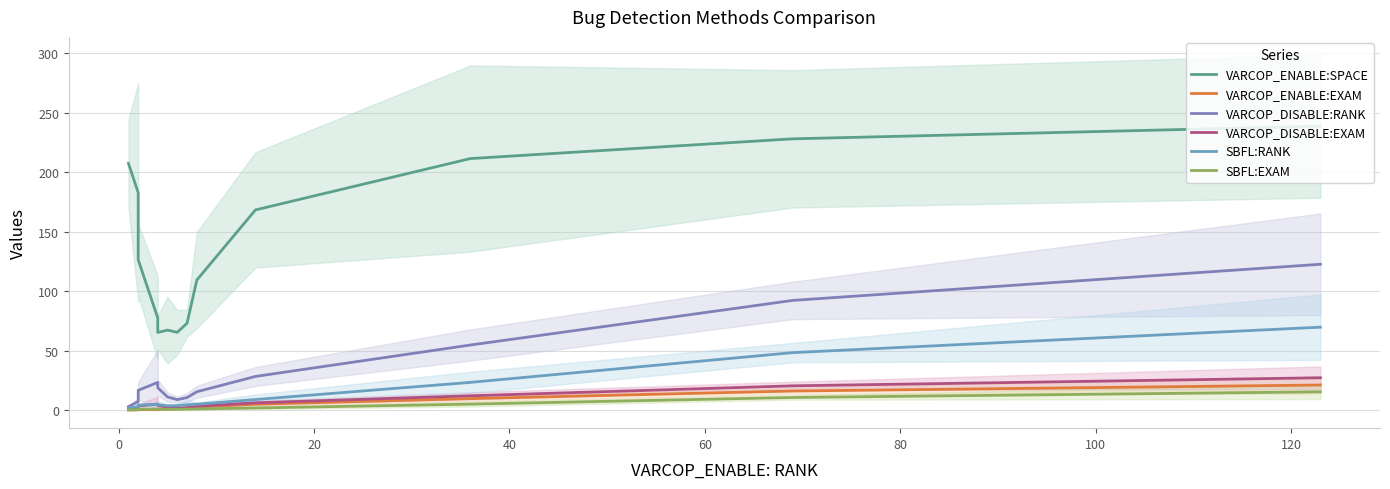

How many data points in VARCOP_DISABLE:EXAM are less than 3?

5